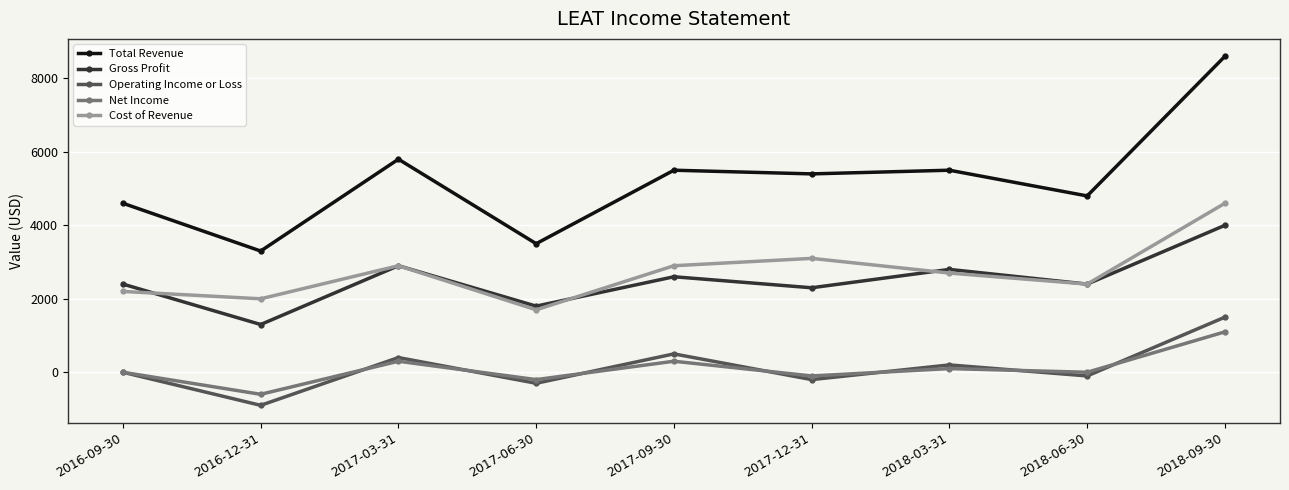

Which label corresponds to the smallest value in the chart?

2016-12-31